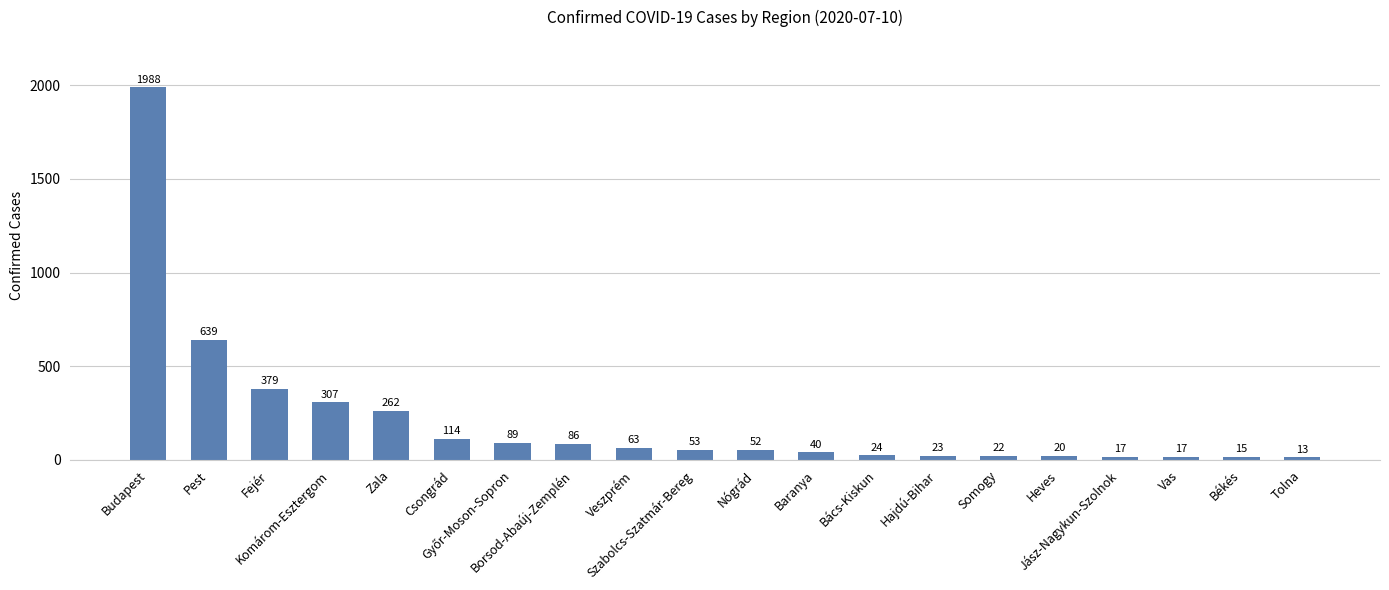

What is the average value?

211